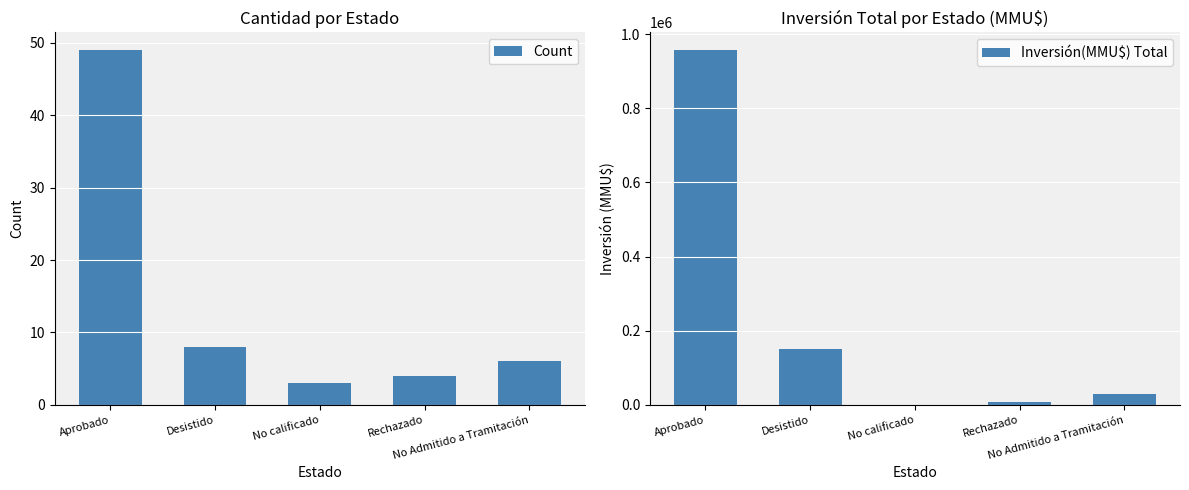

How many values in the Inversión(MMU$) Total series exceed 30300?

2